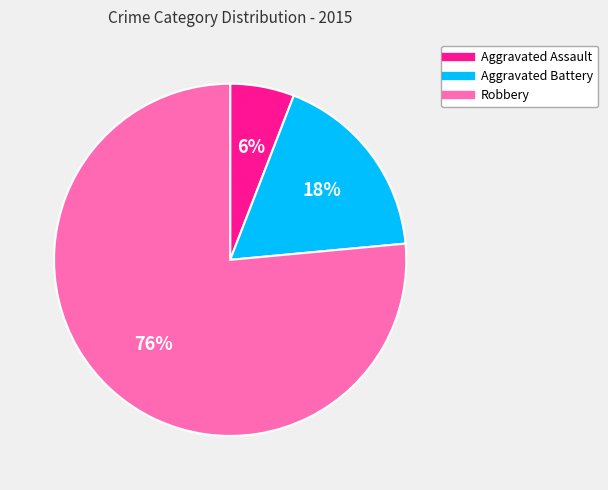

How many segments does this pie chart have?

3